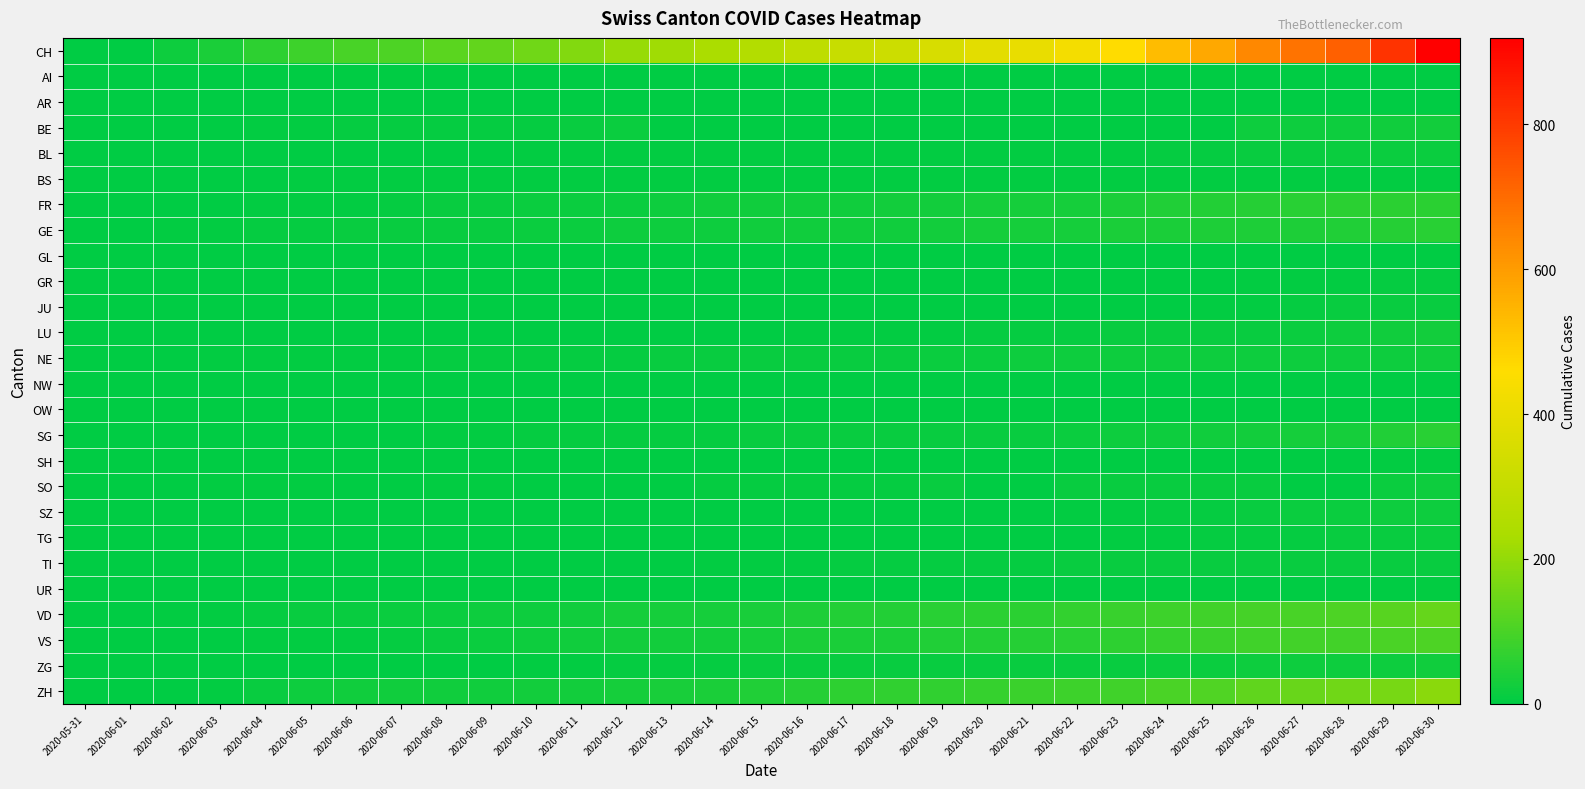

Which series has the largest range (max minus min)?

CH